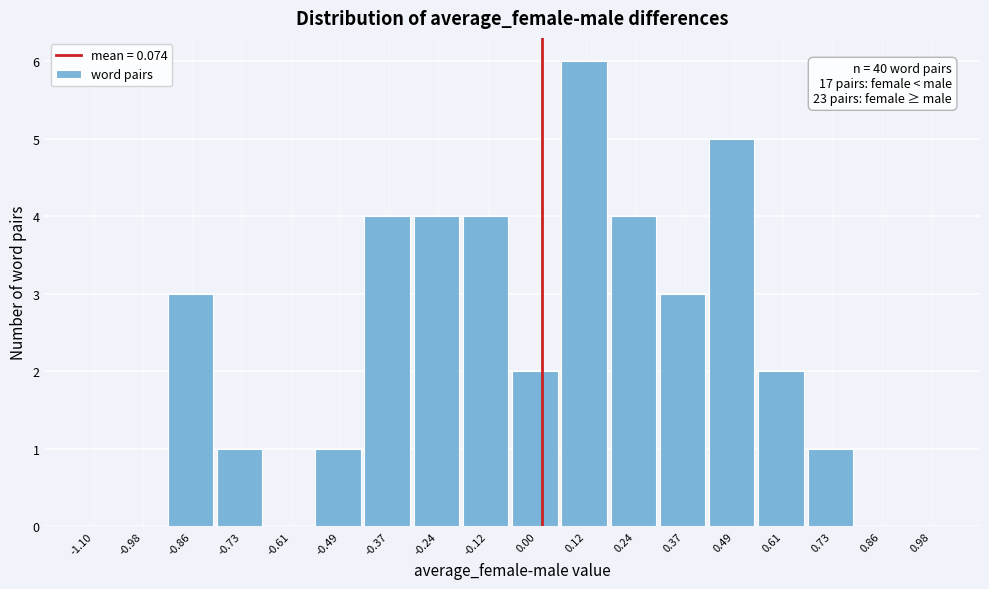

Reading left to right, transcribe all the data shown in this chart.

-1.10=0	-0.98=0	-0.86=3	-0.73=1	-0.61=0	-0.49=1	-0.37=4	-0.24=4	-0.12=4	0.00=2	0.12=6	0.24=4	0.37=3	0.49=5	0.61=2	0.73=1	0.86=0	0.98=0